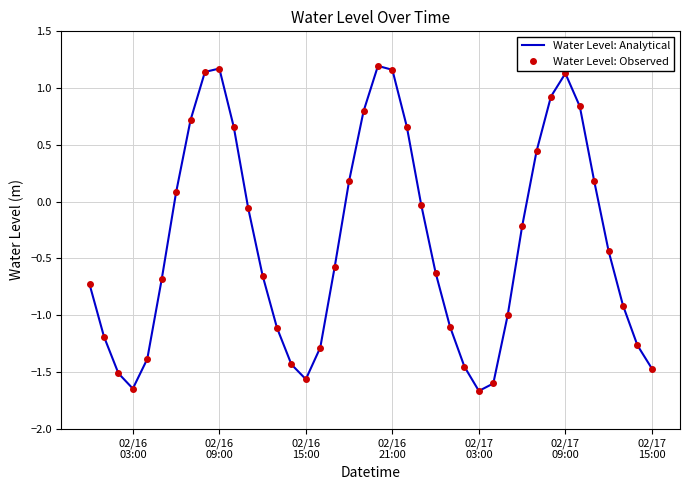

Which series has the largest range (max minus min)?

Water Level: Analytical